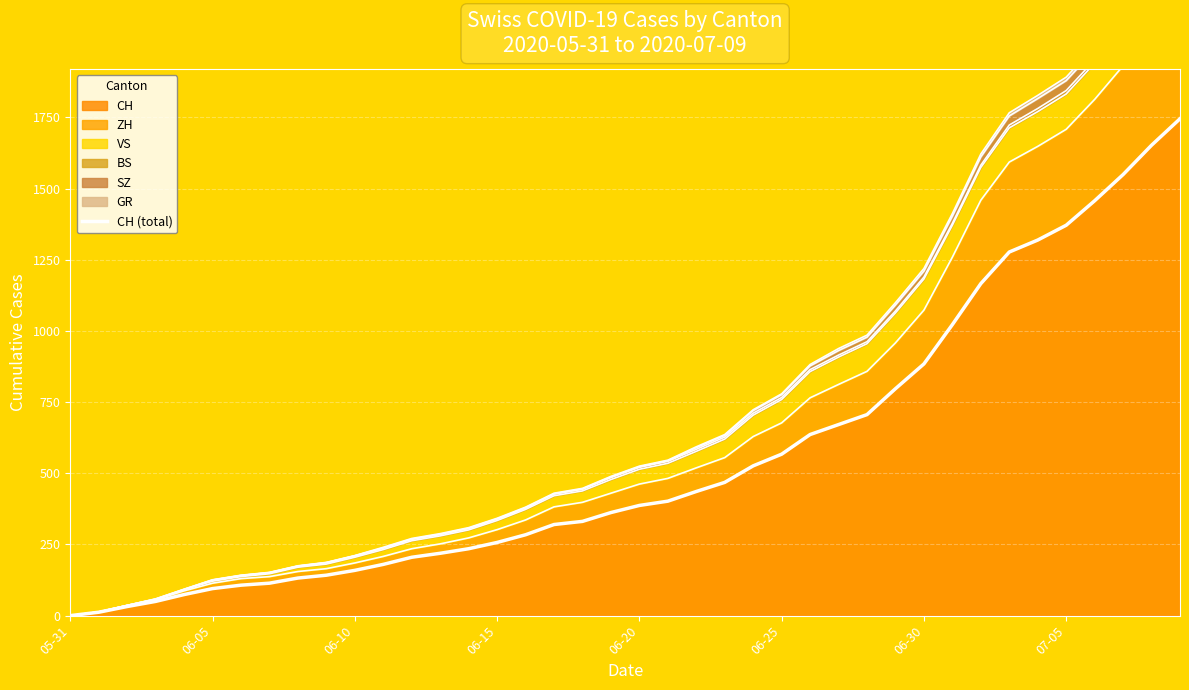

At which label is the value closest to 872?

06-30